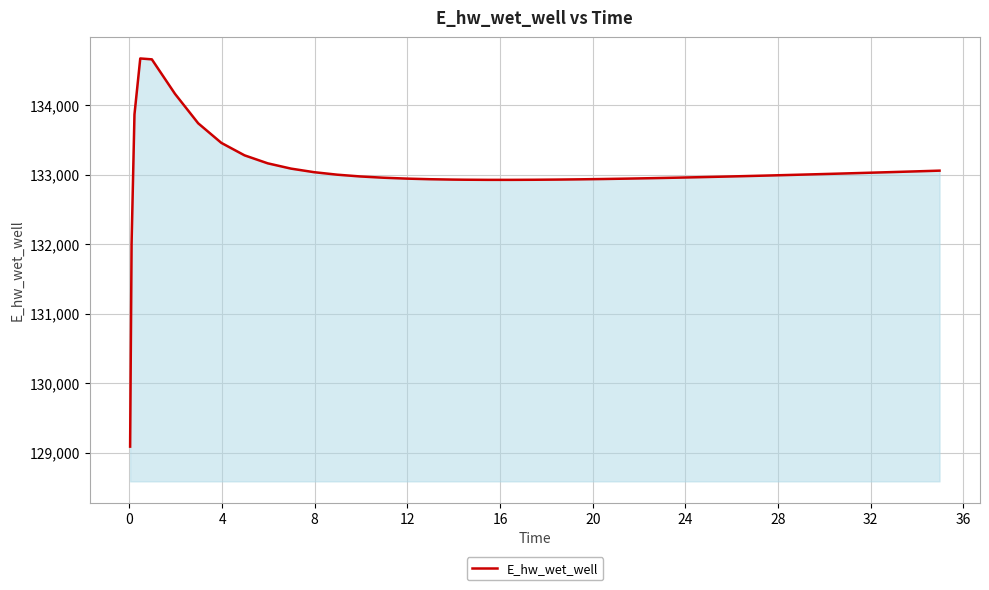

What is the maximum value shown in the chart?

134671.5